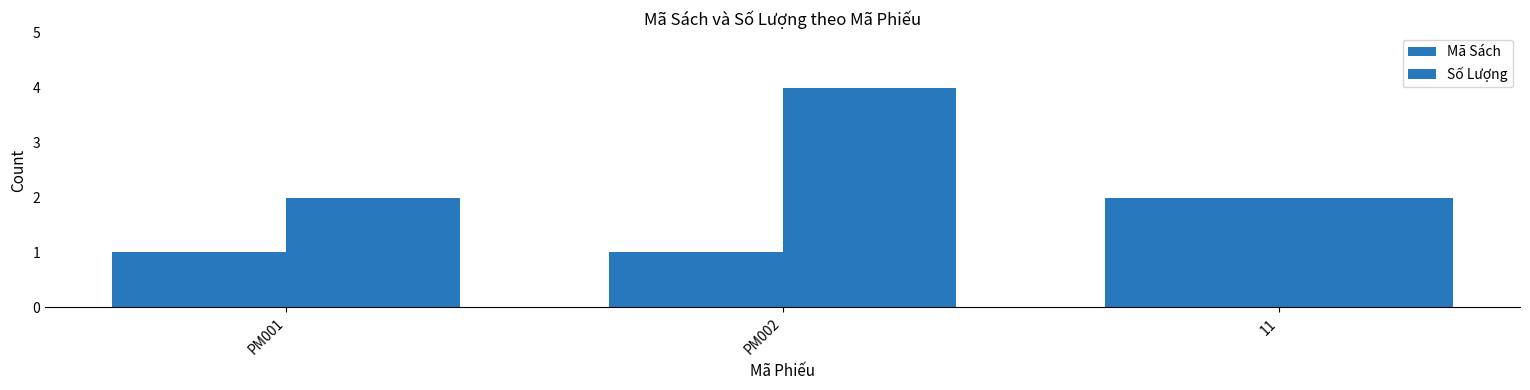

What is the value of the Mã Sách bar at the 3rd from the left?

2